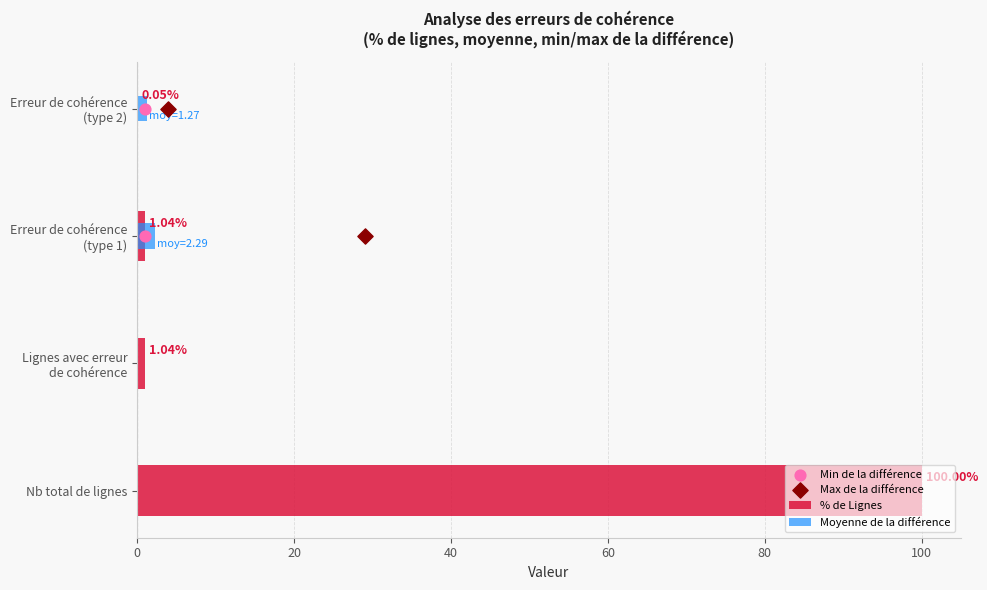

What is the total value across all series at Nb total de lignes?

100.0